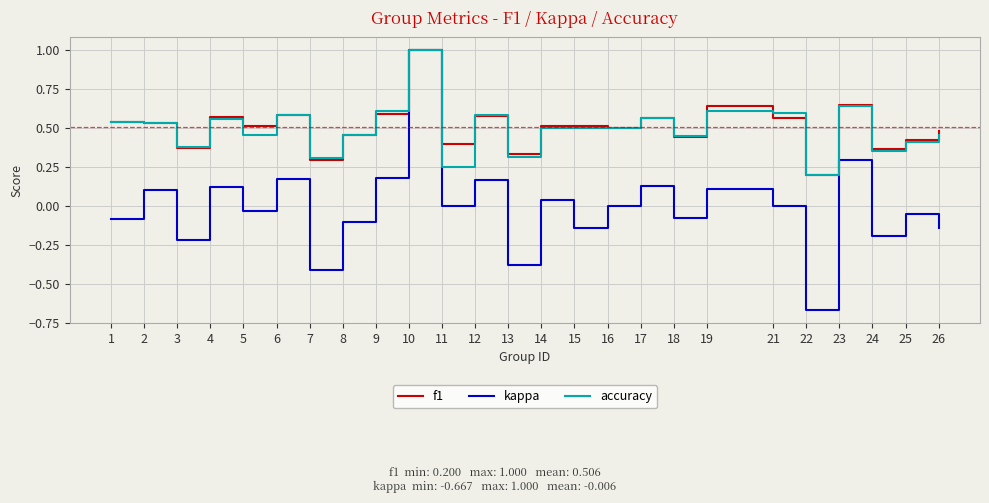

Which series changed the most between 17 and 24?

kappa